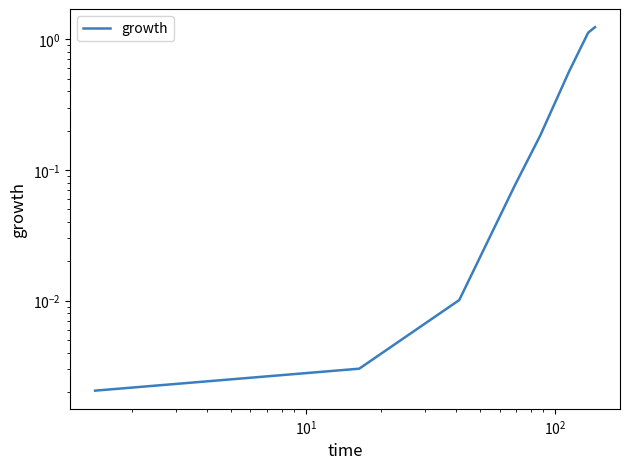

Reading right to left, extract all data points from this chart.

1.2	1.1	0.6	0.2	0.1	0.0	0.0	0.0